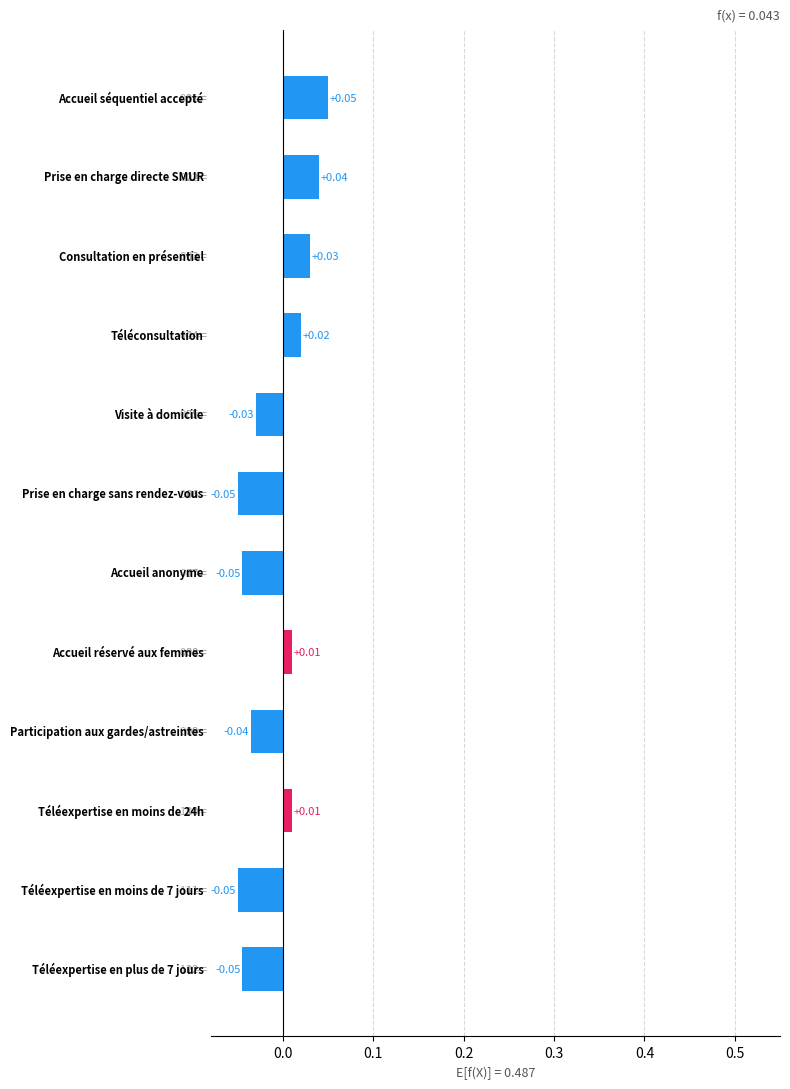

How many bars are there in total?

12